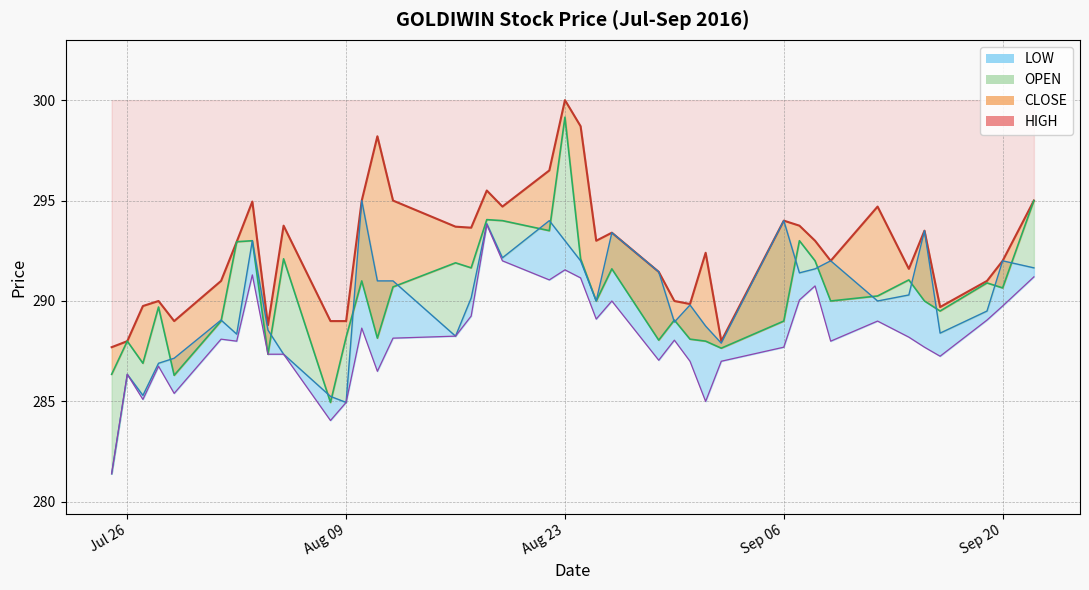

The HIGH series shows 464.8 at 2016-08-02. True or false?

False